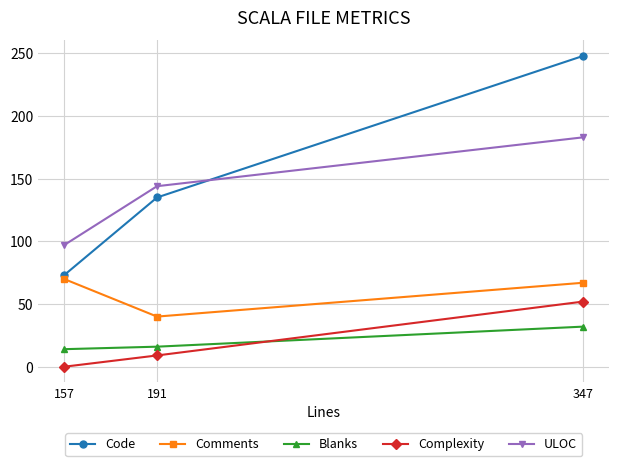

Reading left to right, transcribe all the data shown in this chart.

Code: 157=73	191=135	347=248
Comments: 157=70	191=40	347=67
Blanks: 157=14	191=16	347=32
Complexity: 157=0	191=9	347=52
ULOC: 157=97	191=144	347=183